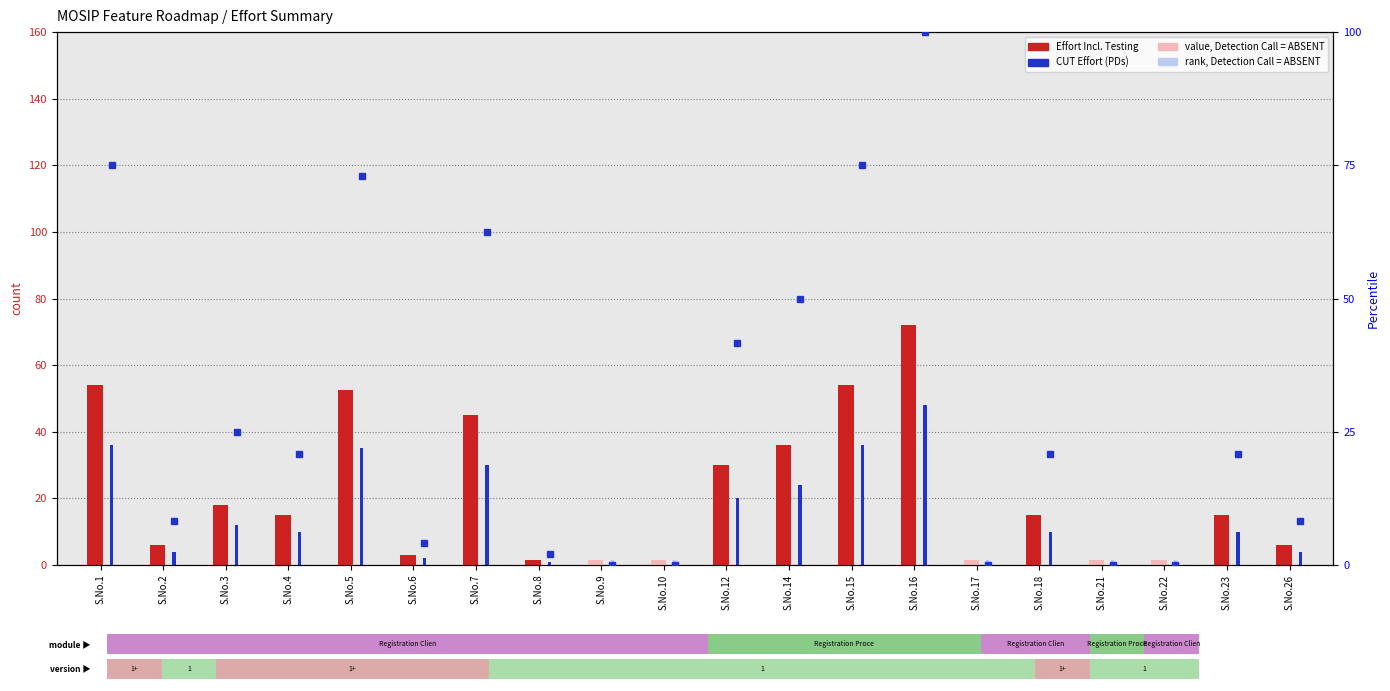

What is the difference between the maximum and minimum values in the CUT Effort (PDs) series?

48.0